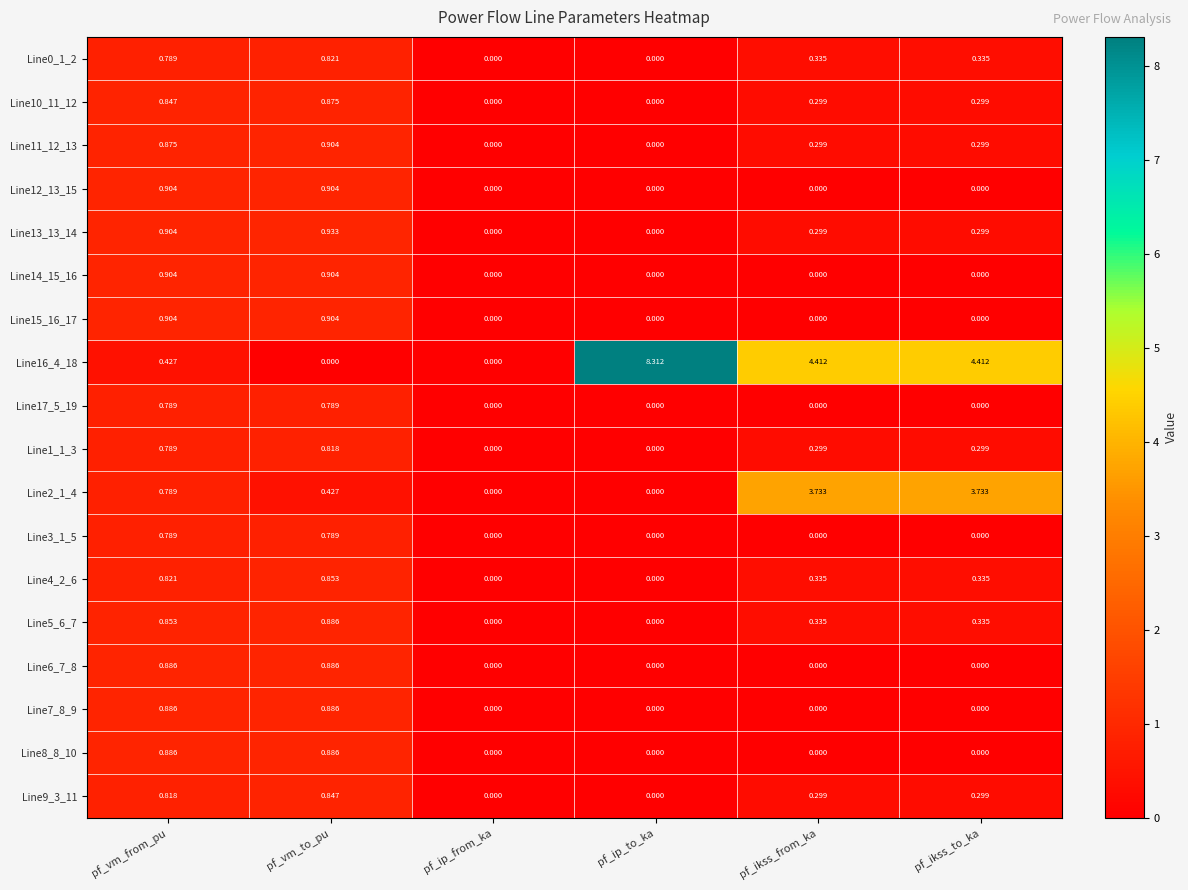

Between pf_vm_to_pu and pf_ip_to_ka, which series saw the biggest shift?

Line16_4_18